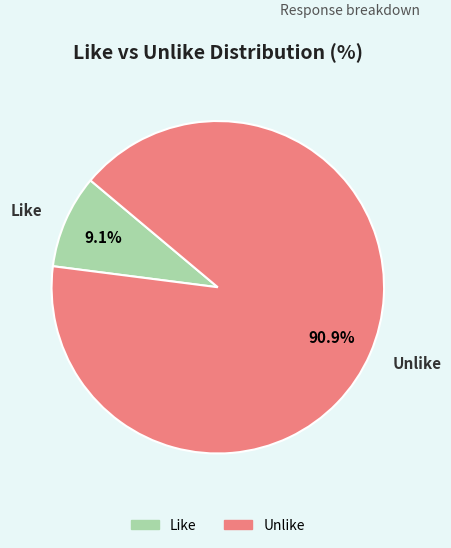

To the nearest percent, what is the difference between the largest and smallest slice percentages?

82%